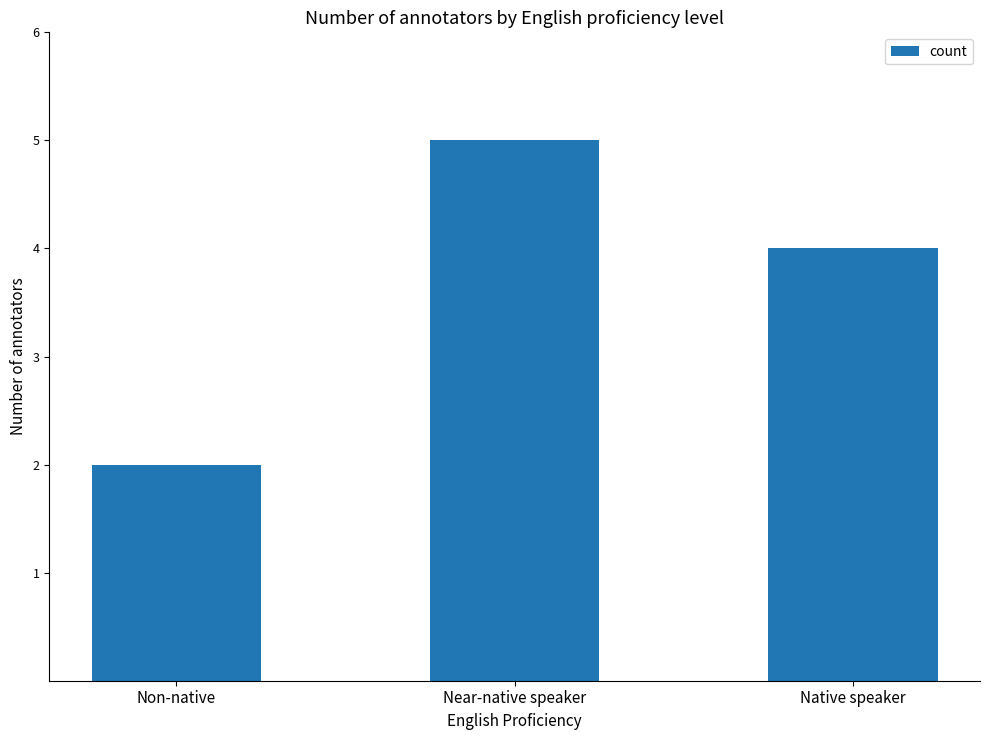

What is the change in value from Non-native to Near-native speaker?

+3